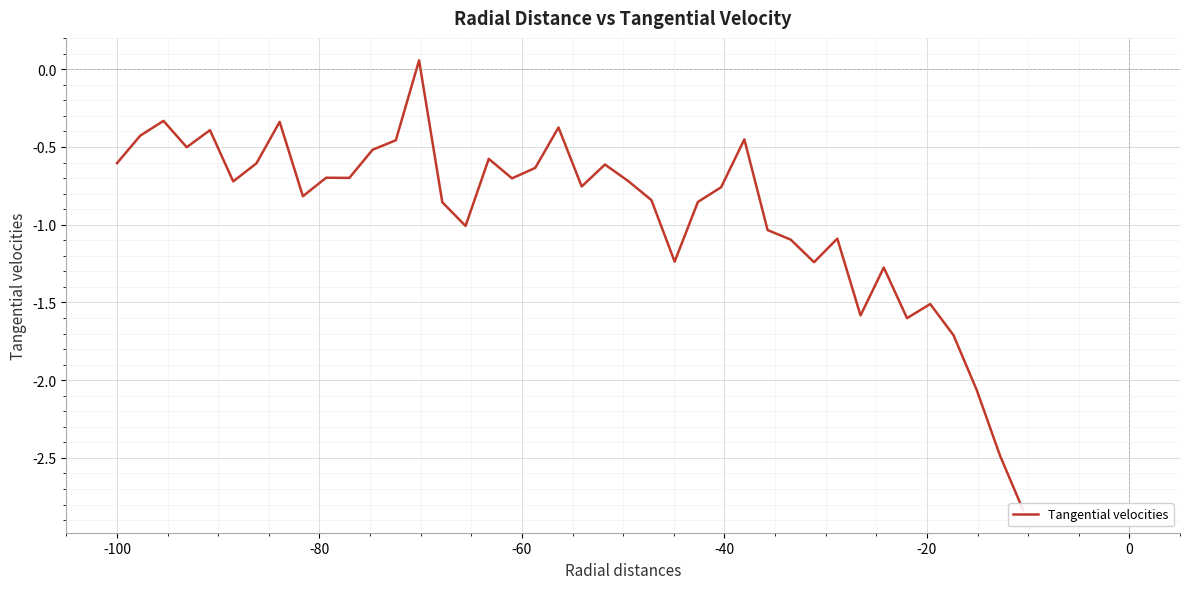

How many interior local valleys (lower than both neighbors) does the data have?

11